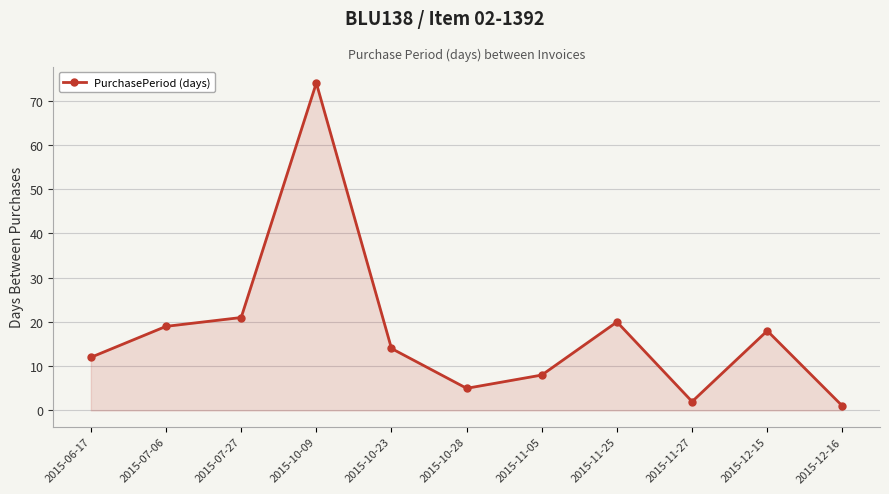

Rank the categories by value from highest to lowest.

2015-10-09, 2015-07-27, 2015-11-25, 2015-07-06, 2015-12-15, 2015-10-23, 2015-06-17, 2015-11-05, 2015-10-28, 2015-11-27, 2015-12-16